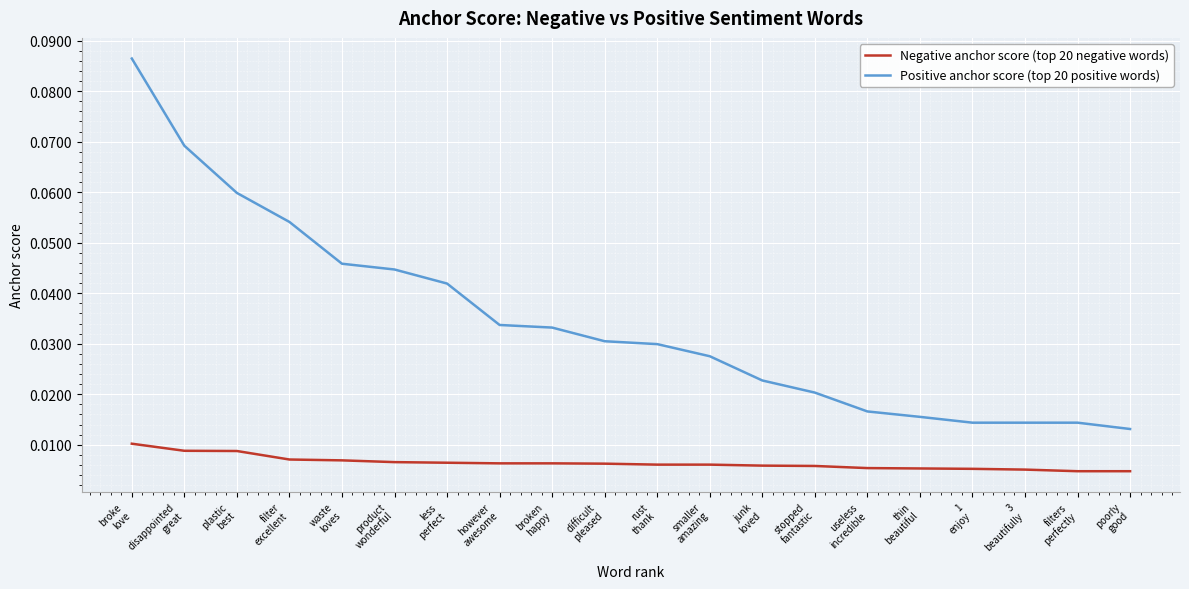

Which series has the largest range (max minus min)?

Positive anchor score (top 20 positive words)